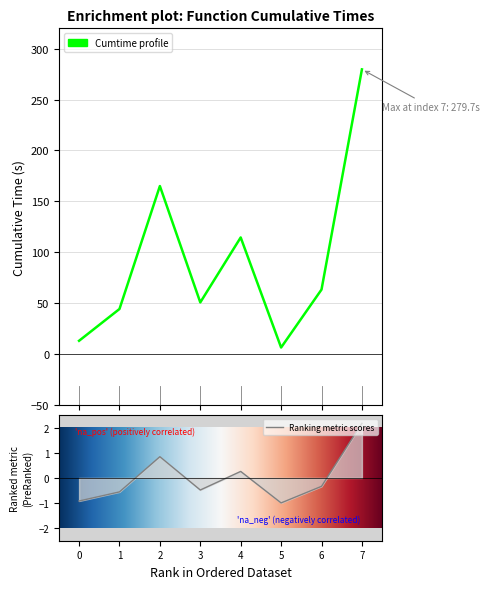

How many categories are shown in the chart?

8